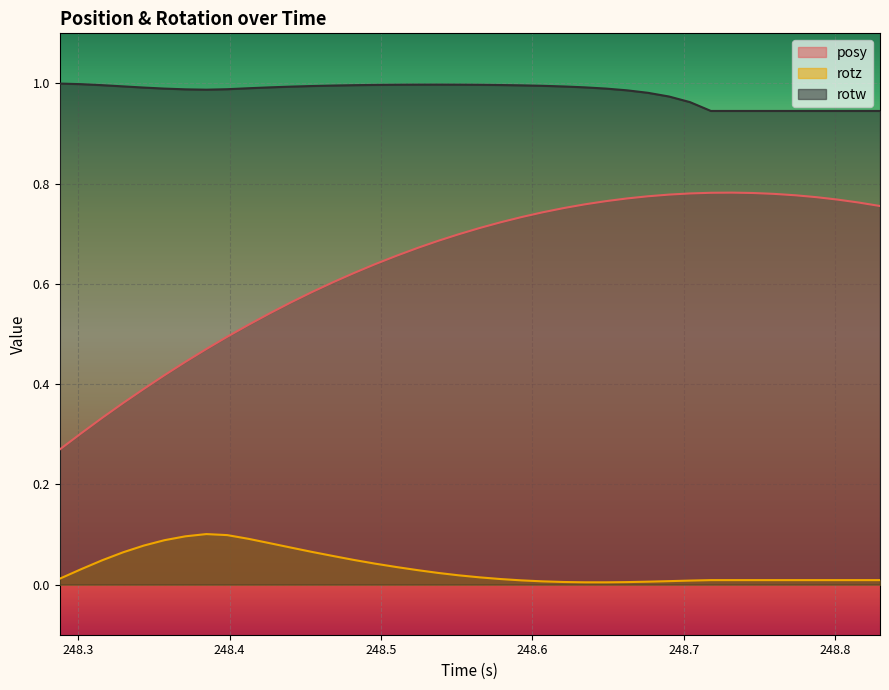

True or false: rotz has more than 1 interior local peaks.

False